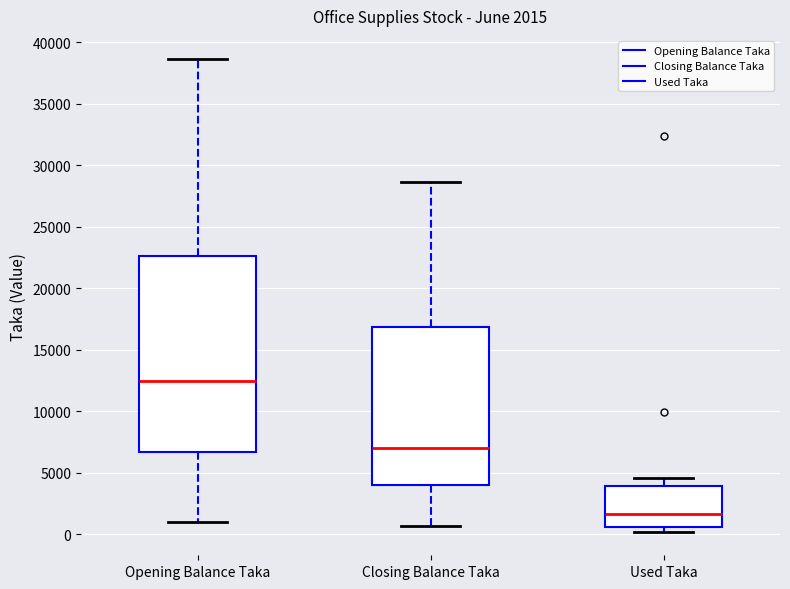

Which box has the lowest median line?

Used Taka